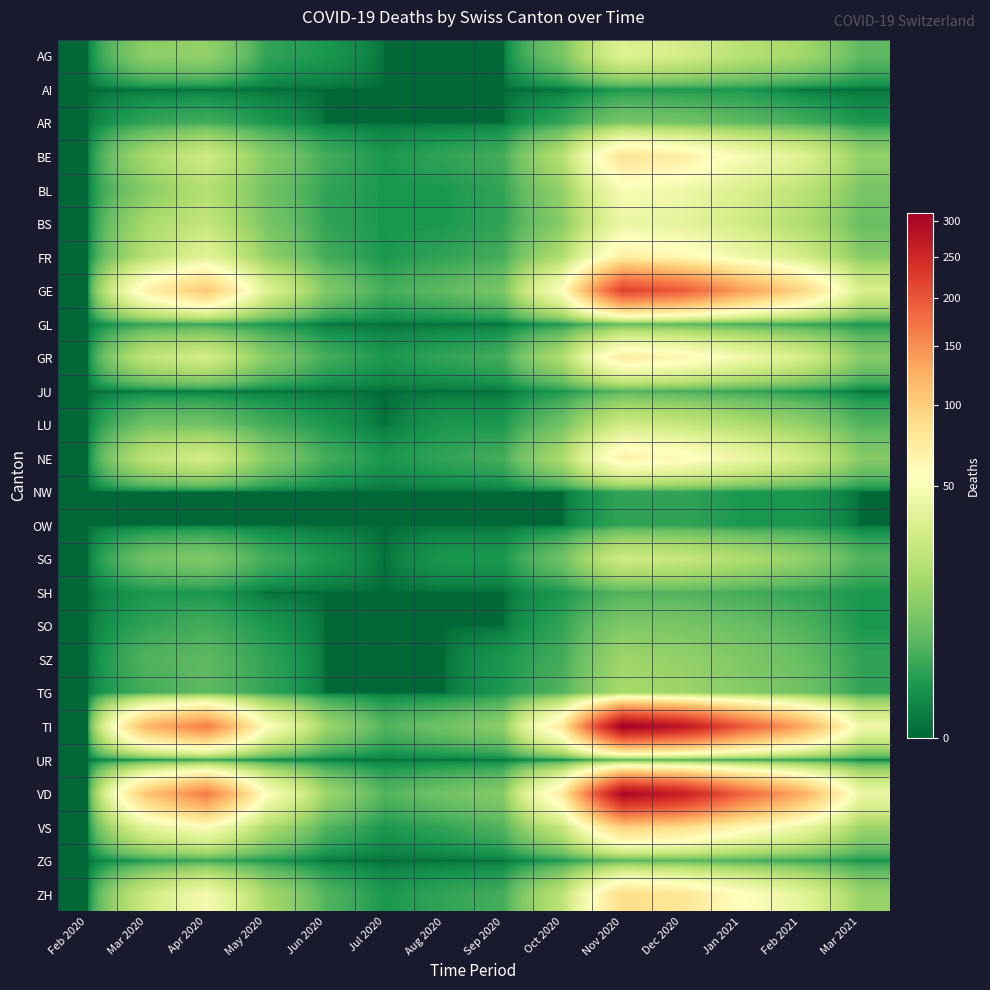

Reading left to right, extract all data points from this chart.

AG: Feb 2020=0	Mar 2020=11	Apr 2020=12	May 2020=2	Jun 2020=1	Jul 2020=0	Aug 2020=0	Sep 2020=0	Oct 2020=8	Nov 2020=35	Dec 2020=30	Jan 2021=20	Feb 2021=15	Mar 2021=5
AI: Feb 2020=0	Mar 2020=0	Apr 2020=0	May 2020=0	Jun 2020=0	Jul 2020=0	Aug 2020=0	Sep 2020=0	Oct 2020=0	Nov 2020=1	Dec 2020=1	Jan 2021=1	Feb 2021=0	Mar 2021=0
AR: Feb 2020=0	Mar 2020=2	Apr 2020=3	May 2020=1	Jun 2020=0	Jul 2020=0	Aug 2020=0	Sep 2020=0	Oct 2020=2	Nov 2020=8	Dec 2020=7	Jan 2021=5	Feb 2021=3	Mar 2021=1
BE: Feb 2020=0	Mar 2020=16	Apr 2020=28	May 2020=10	Jun 2020=3	Jul 2020=1	Aug 2020=2	Sep 2020=3	Oct 2020=20	Nov 2020=80	Dec 2020=70	Jan 2021=50	Feb 2021=35	Mar 2021=12
BL: Feb 2020=0	Mar 2020=10	Apr 2020=19	May 2020=7	Jun 2020=2	Jul 2020=1	Aug 2020=1	Sep 2020=2	Oct 2020=12	Nov 2020=50	Dec 2020=45	Jan 2021=32	Feb 2021=22	Mar 2021=8
BS: Feb 2020=0	Mar 2020=16	Apr 2020=24	May 2020=8	Jun 2020=2	Jul 2020=1	Aug 2020=1	Sep 2020=2	Oct 2020=10	Nov 2020=42	Dec 2020=38	Jan 2021=28	Feb 2021=18	Mar 2021=6
FR: Feb 2020=0	Mar 2020=20	Apr 2020=37	May 2020=12	Jun 2020=3	Jul 2020=1	Aug 2020=2	Sep 2020=3	Oct 2020=18	Nov 2020=70	Dec 2020=62	Jan 2021=44	Feb 2021=30	Mar 2021=10
GE: Feb 2020=0	Mar 2020=68	Apr 2020=106	May 2020=35	Jun 2020=9	Jul 2020=3	Aug 2020=5	Sep 2020=8	Oct 2020=55	Nov 2020=220	Dec 2020=195	Jan 2021=140	Feb 2021=95	Mar 2021=32
GL: Feb 2020=0	Mar 2020=2	Apr 2020=2	May 2020=1	Jun 2020=0	Jul 2020=0	Aug 2020=0	Sep 2020=0	Oct 2020=1	Nov 2020=5	Dec 2020=4	Jan 2021=3	Feb 2021=2	Mar 2021=1
GR: Feb 2020=0	Mar 2020=23	Apr 2020=30	May 2020=10	Jun 2020=3	Jul 2020=1	Aug 2020=2	Sep 2020=3	Oct 2020=18	Nov 2020=72	Dec 2020=64	Jan 2021=46	Feb 2021=31	Mar 2021=10
JU: Feb 2020=0	Mar 2020=0	Apr 2020=0	May 2020=0	Jun 2020=0	Jul 2020=0	Aug 2020=0	Sep 2020=0	Oct 2020=1	Nov 2020=4	Dec 2020=3	Jan 2021=2	Feb 2021=1	Mar 2021=0
LU: Feb 2020=0	Mar 2020=7	Apr 2020=7	May 2020=3	Jun 2020=1	Jul 2020=0	Aug 2020=1	Sep 2020=1	Oct 2020=7	Nov 2020=28	Dec 2020=25	Jan 2021=18	Feb 2021=12	Mar 2021=4
NE: Feb 2020=0	Mar 2020=22	Apr 2020=30	May 2020=10	Jun 2020=3	Jul 2020=1	Aug 2020=2	Sep 2020=3	Oct 2020=17	Nov 2020=68	Dec 2020=60	Jan 2021=43	Feb 2021=29	Mar 2021=10
NW: Feb 2020=0	Mar 2020=0	Apr 2020=0	May 2020=0	Jun 2020=0	Jul 2020=0	Aug 2020=0	Sep 2020=0	Oct 2020=0	Nov 2020=2	Dec 2020=2	Jan 2021=1	Feb 2021=1	Mar 2021=0
OW: Feb 2020=0	Mar 2020=0	Apr 2020=0	May 2020=0	Jun 2020=0	Jul 2020=0	Aug 2020=0	Sep 2020=0	Oct 2020=0	Nov 2020=2	Dec 2020=2	Jan 2021=1	Feb 2021=1	Mar 2021=0
SG: Feb 2020=0	Mar 2020=7	Apr 2020=9	May 2020=3	Jun 2020=1	Jul 2020=0	Aug 2020=1	Sep 2020=1	Oct 2020=7	Nov 2020=28	Dec 2020=25	Jan 2021=18	Feb 2021=12	Mar 2021=4
SH: Feb 2020=0	Mar 2020=1	Apr 2020=1	May 2020=0	Jun 2020=0	Jul 2020=0	Aug 2020=0	Sep 2020=0	Oct 2020=1	Nov 2020=4	Dec 2020=4	Jan 2021=3	Feb 2021=2	Mar 2021=1
SO: Feb 2020=0	Mar 2020=2	Apr 2020=3	May 2020=1	Jun 2020=0	Jul 2020=0	Aug 2020=0	Sep 2020=0	Oct 2020=2	Nov 2020=9	Dec 2020=8	Jan 2021=6	Feb 2021=4	Mar 2021=1
SZ: Feb 2020=0	Mar 2020=4	Apr 2020=5	May 2020=2	Jun 2020=0	Jul 2020=0	Aug 2020=0	Sep 2020=1	Oct 2020=3	Nov 2020=14	Dec 2020=12	Jan 2021=9	Feb 2021=6	Mar 2021=2
TG: Feb 2020=0	Mar 2020=3	Apr 2020=5	May 2020=2	Jun 2020=0	Jul 2020=0	Aug 2020=0	Sep 2020=1	Oct 2020=4	Nov 2020=16	Dec 2020=14	Jan 2021=10	Feb 2021=7	Mar 2021=2
TI: Feb 2020=0	Mar 2020=120	Apr 2020=165	May 2020=55	Jun 2020=14	Jul 2020=4	Aug 2020=7	Sep 2020=11	Oct 2020=78	Nov 2020=312	Dec 2020=278	Jan 2021=198	Feb 2021=134	Mar 2021=45
UR: Feb 2020=0	Mar 2020=0	Apr 2020=1	May 2020=0	Jun 2020=0	Jul 2020=0	Aug 2020=0	Sep 2020=0	Oct 2020=0	Nov 2020=2	Dec 2020=2	Jan 2021=1	Feb 2021=1	Mar 2021=0
VD: Feb 2020=0	Mar 2020=107	Apr 2020=166	May 2020=55	Jun 2020=14	Jul 2020=4	Aug 2020=7	Sep 2020=10	Oct 2020=75	Nov 2020=298	Dec 2020=265	Jan 2021=189	Feb 2021=128	Mar 2021=43
VS: Feb 2020=0	Mar 2020=37	Apr 2020=53	May 2020=18	Jun 2020=4	Jul 2020=1	Aug 2020=2	Sep 2020=4	Oct 2020=25	Nov 2020=100	Dec 2020=89	Jan 2021=63	Feb 2021=43	Mar 2021=14
ZG: Feb 2020=0	Mar 2020=1	Apr 2020=2	May 2020=1	Jun 2020=0	Jul 2020=0	Aug 2020=0	Sep 2020=0	Oct 2020=1	Nov 2020=4	Dec 2020=4	Jan 2021=3	Feb 2021=2	Mar 2021=1
ZH: Feb 2020=0	Mar 2020=27	Apr 2020=48	May 2020=16	Jun 2020=4	Jul 2020=1	Aug 2020=2	Sep 2020=3	Oct 2020=22	Nov 2020=88	Dec 2020=78	Jan 2021=56	Feb 2021=38	Mar 2021=13